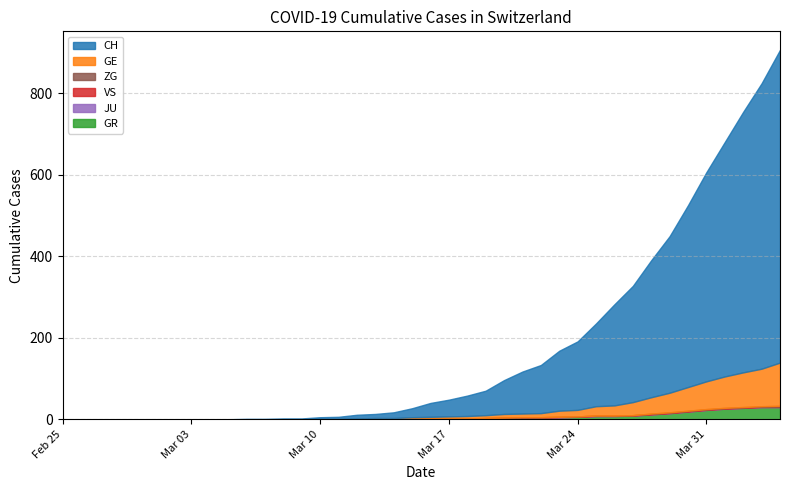

Which series has the largest total across all categories?

CH